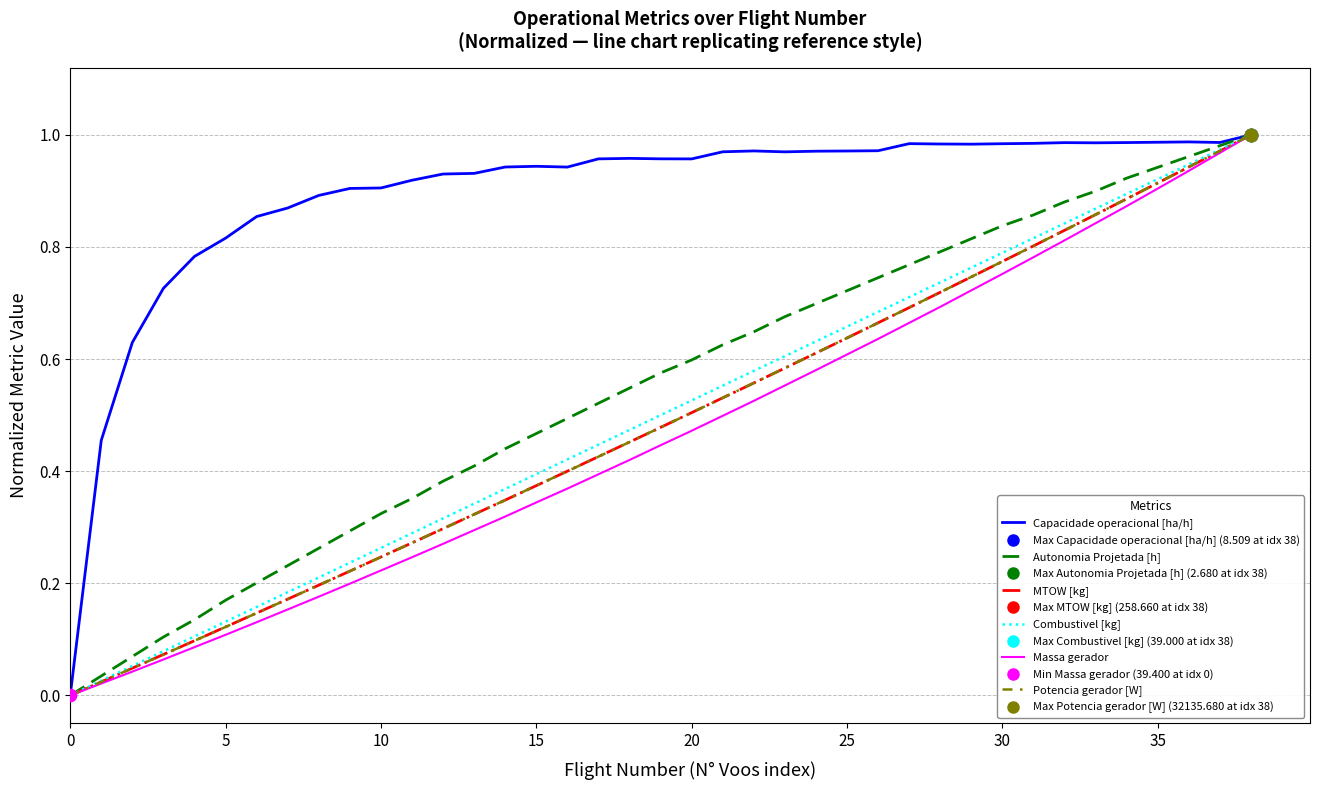

Which series has the largest total across all categories?

Capacidade operacional [ha/h]